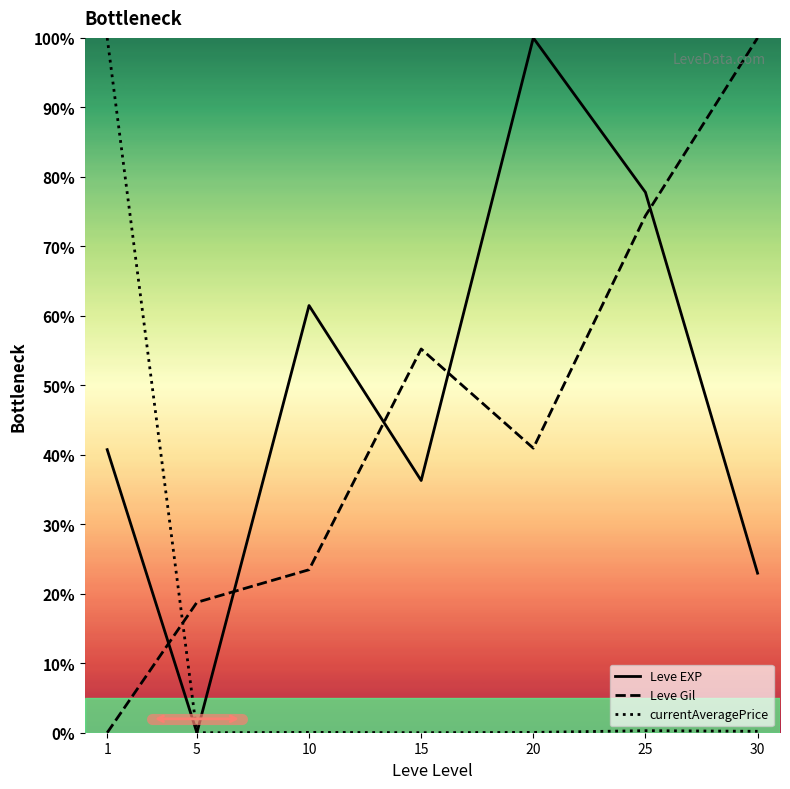

Does the chart have visible grid lines?

No